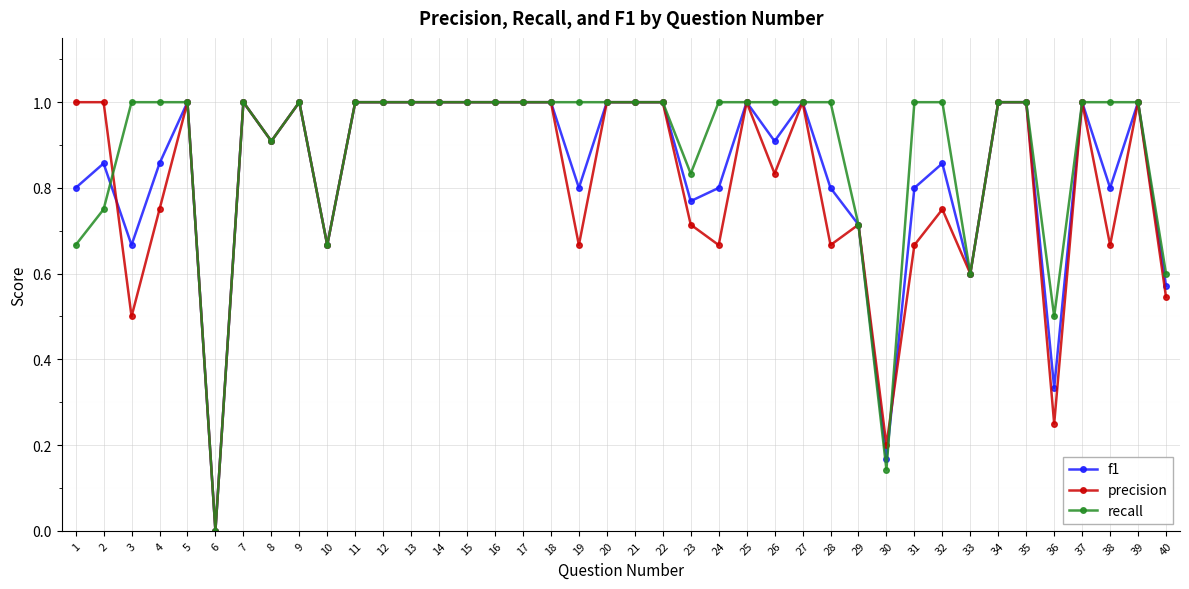

At which category does precision reach its first local valley?

3